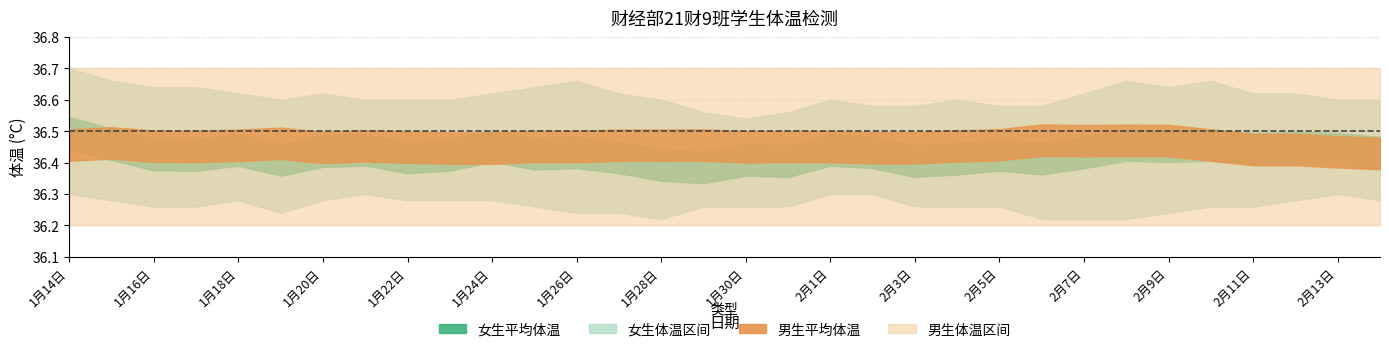

At which label does 男生平均体温 reach its peak?

2月8日